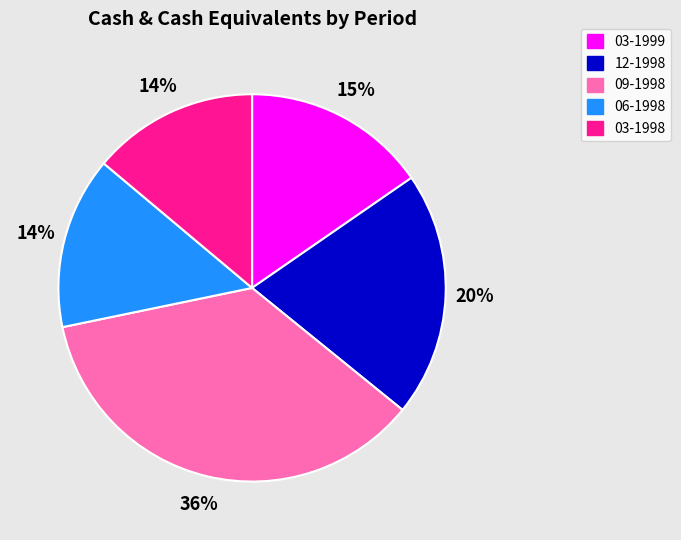

Is 03-1998 the majority of the pie?

No